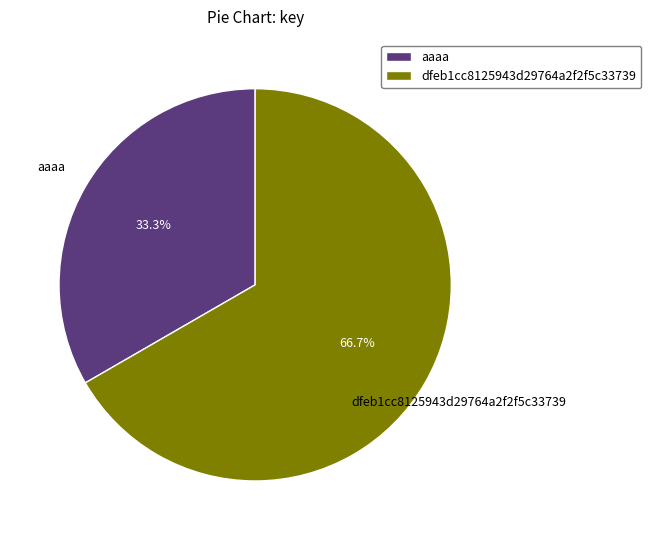

Which slice is the largest?

dfeb1cc8125943d29764a2f2f5c33739